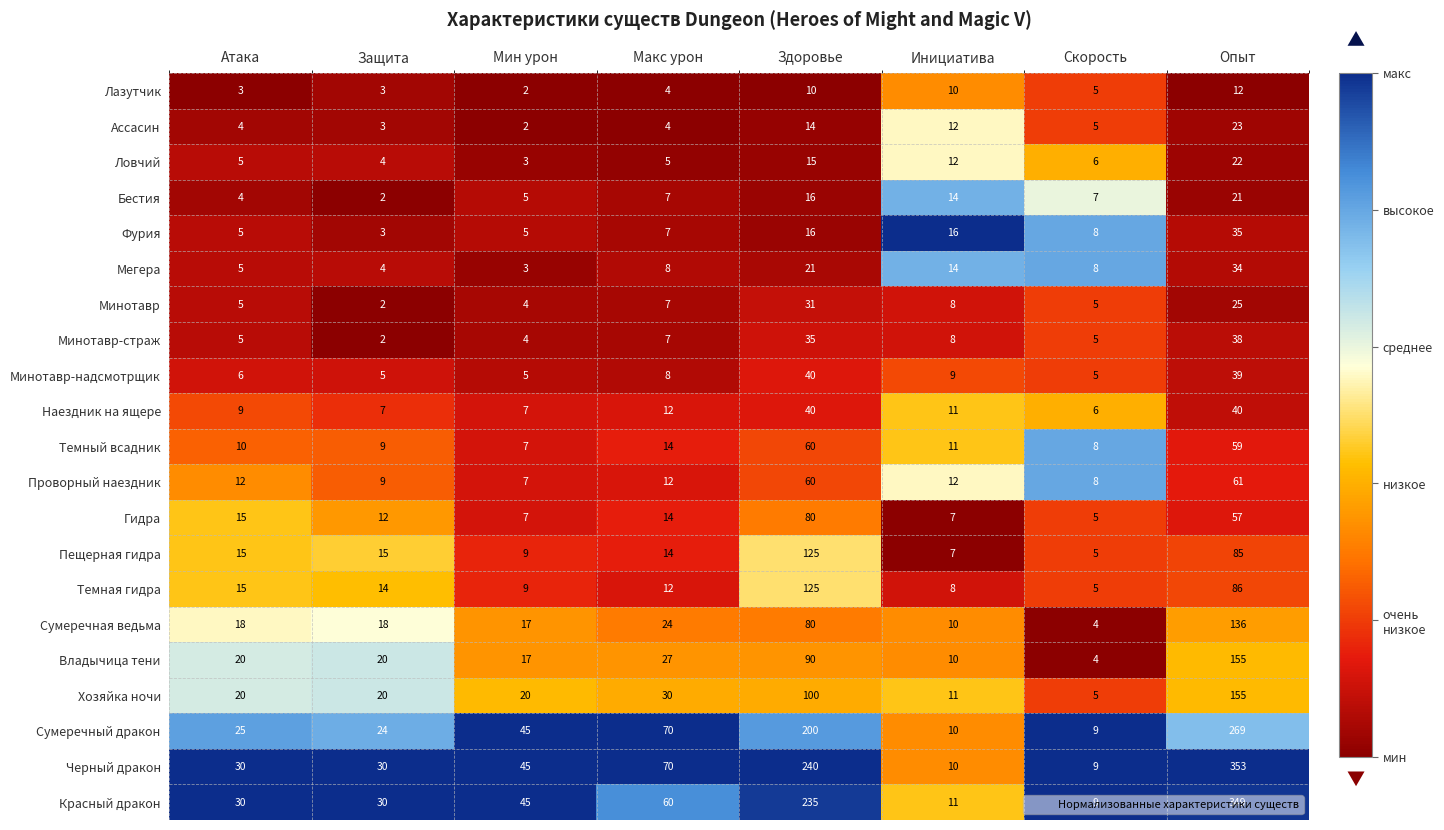

Is the value of Сумеречный дракон at Инициатива greater than the value of Хозяйка ночи at Атака?

No